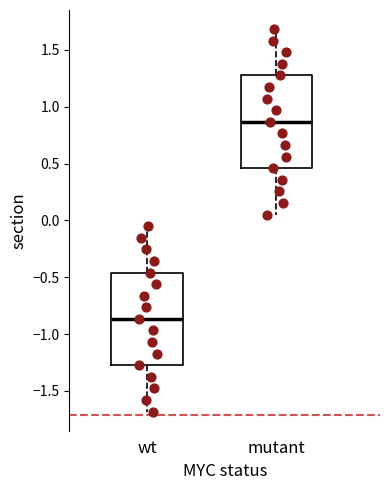

Reading left to right, read every box against the y-axis: the position of its median line, the range the box covers, and the ends of its whiskers. The values are not printed on the chart, so give them approximately, as read against the axis.

wt: median -0.85, box -1.25 to -0.45, whiskers -1.70 to -0.05
mutant: median 0.85, box 0.45 to 1.25, whiskers 0.05 to 1.70